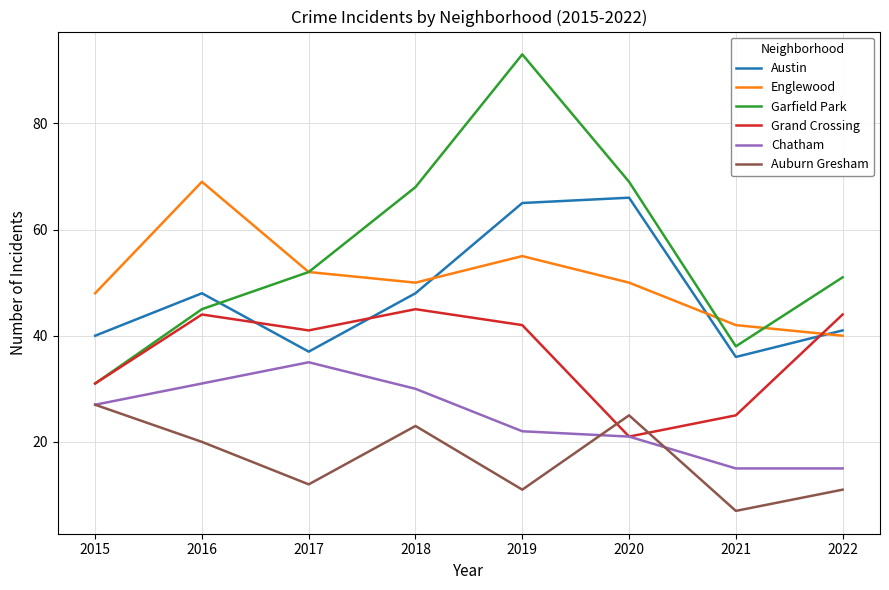

Between 2015 and 2022, which series saw the biggest shift?

Garfield Park